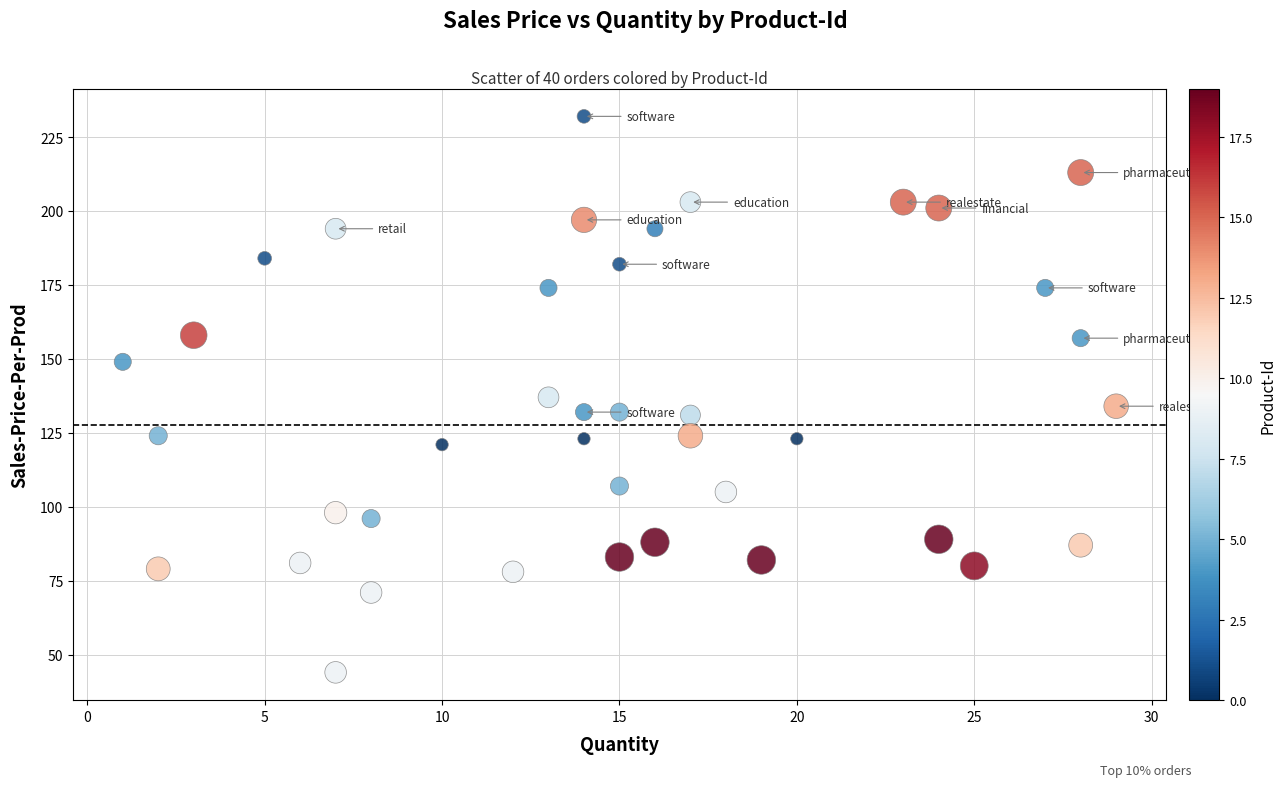

What is the range of X values (max minus min)?

28